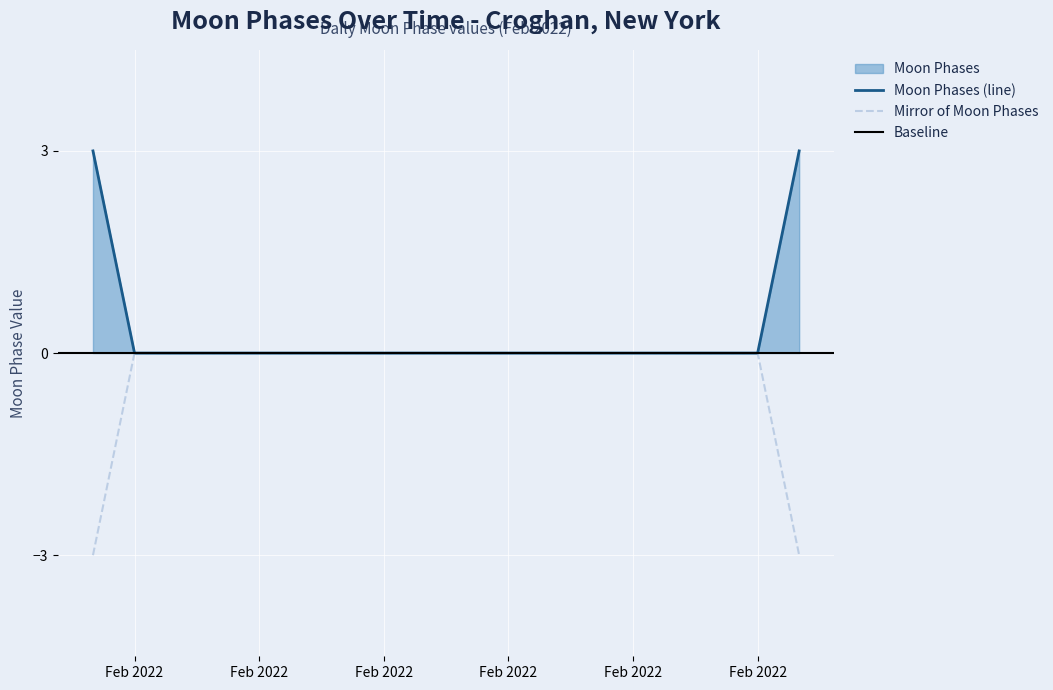

Is it true that the value at 2022-02-10 is 1?

False